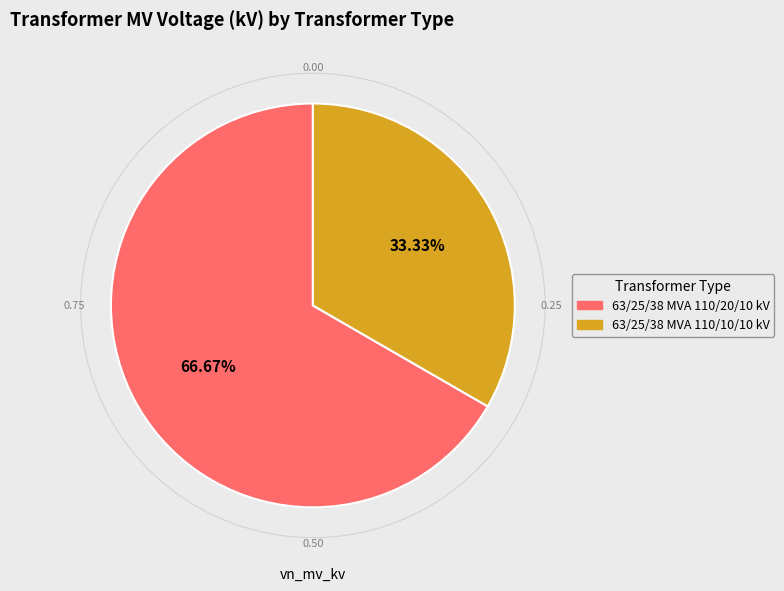

Combined, what portion of the pie is 63/25/38 MVA 110/10/10 kV and 63/25/38 MVA 110/20/10 kV?

100.0%